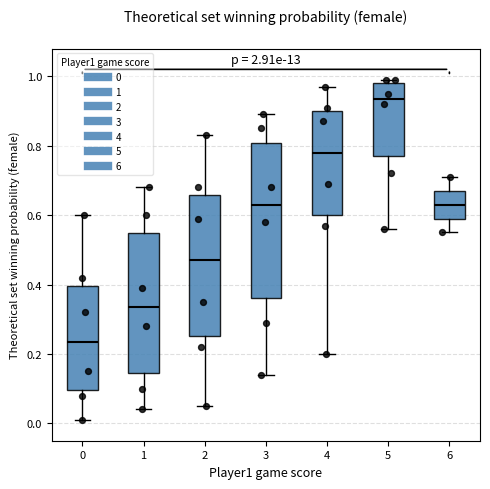

Reading left to right, read every box against the y-axis: the position of its median line, the range the box covers, and the ends of its whiskers. The values are not printed on the chart, so give them approximately, as read against the axis.

0: median 0.24, box 0.10 to 0.40, whiskers 0.02 to 0.60
1: median 0.34, box 0.14 to 0.54, whiskers 0.04 to 0.68
2: median 0.48, box 0.26 to 0.66, whiskers 0.06 to 0.84
3: median 0.64, box 0.36 to 0.80, whiskers 0.14 to 0.90
4: median 0.78, box 0.60 to 0.90, whiskers 0.20 to 0.98
5: median 0.94, box 0.78 to 0.98, whiskers 0.56 to 1.00
6: median 0.64, box 0.60 to 0.68, whiskers 0.56 to 0.72